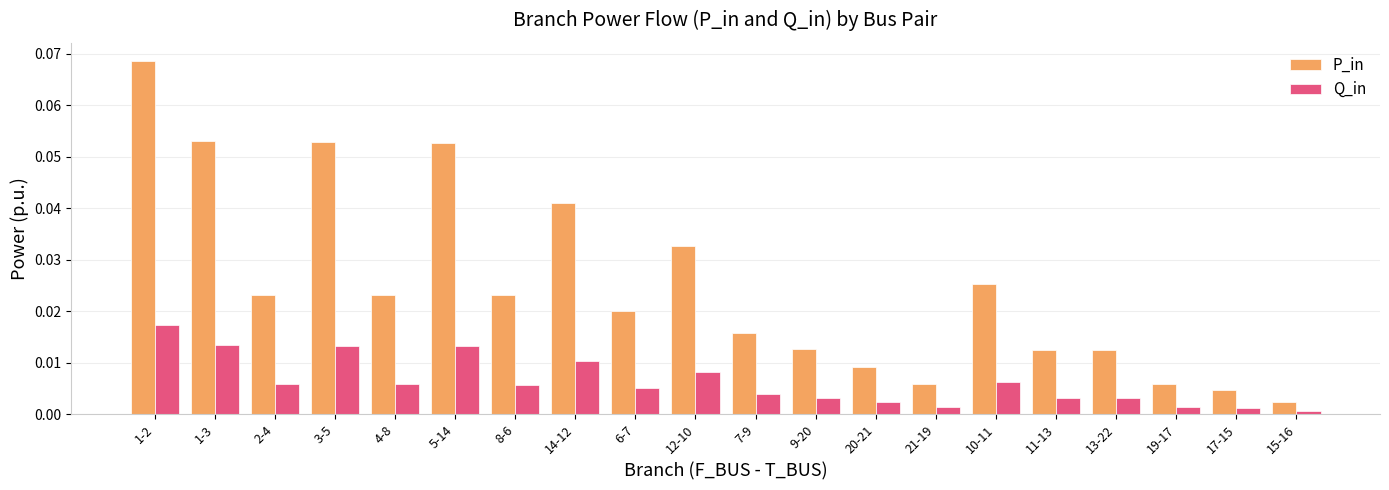

Is it true that P_in equals 0.0 at 4-8?

True